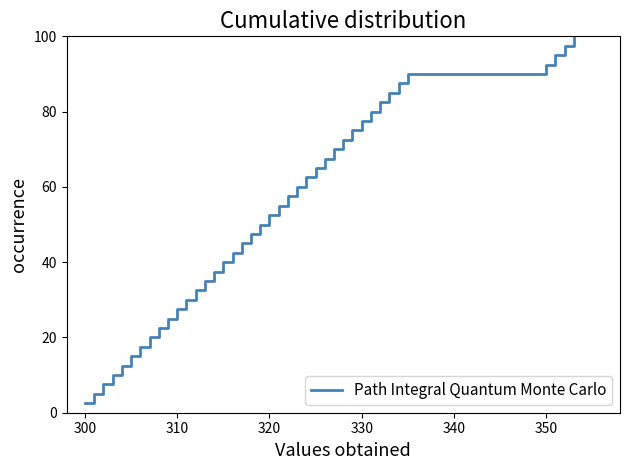

What is the difference between the maximum and minimum values?

97.5